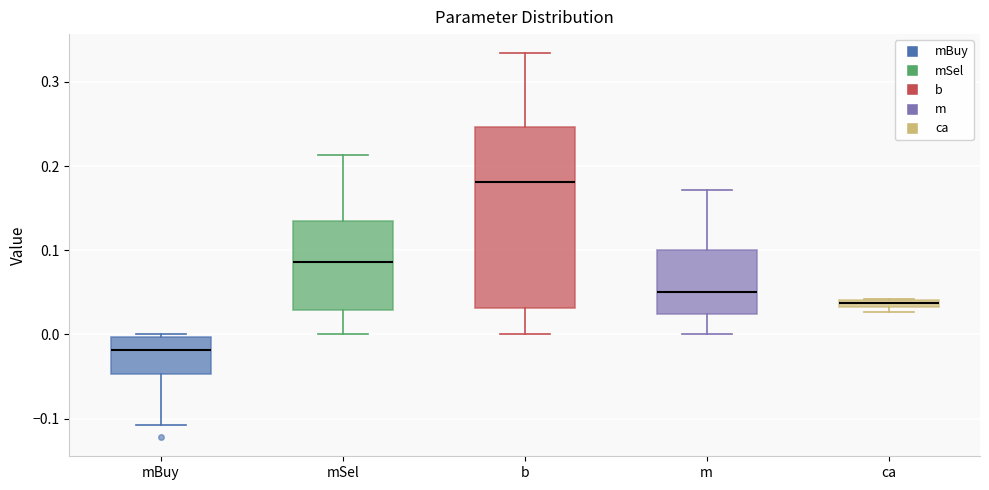

Comparing the boxes themselves (not the whiskers), which one is the tallest?

b